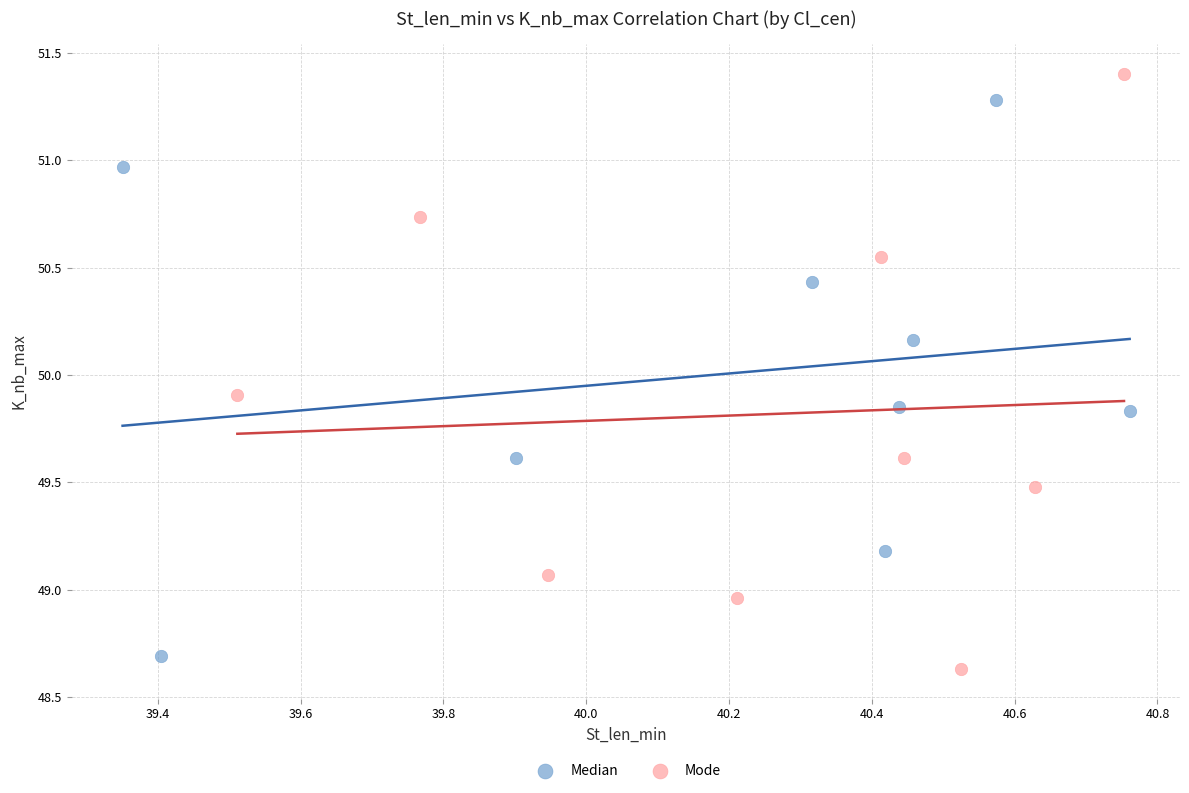

Which series contains the highest Y value?

Mode